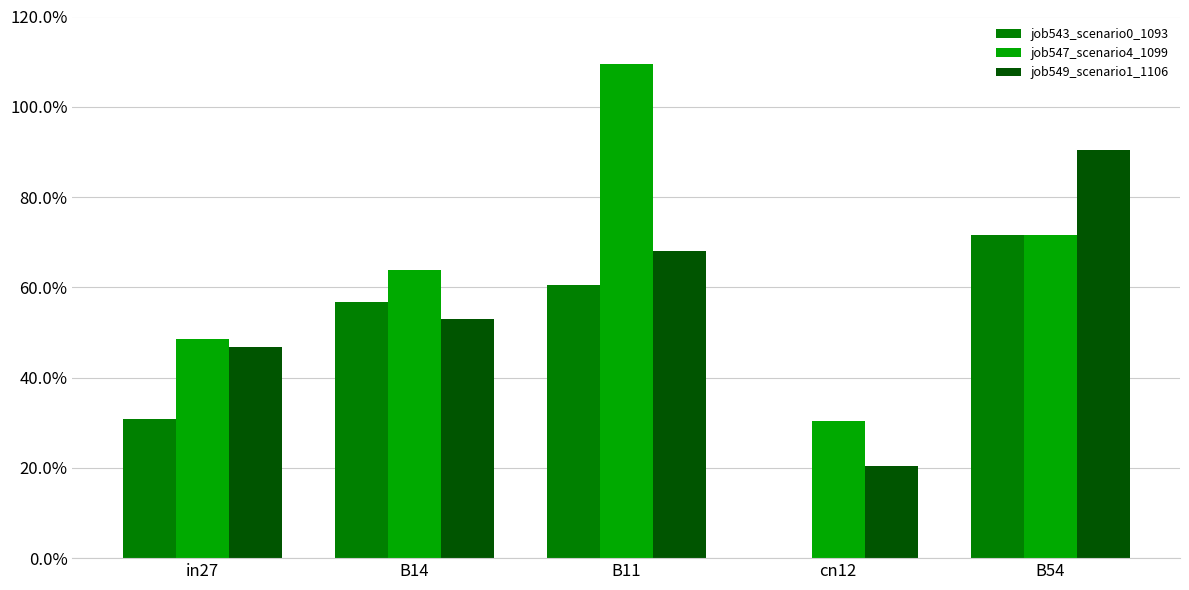

Are the bars horizontal?

No